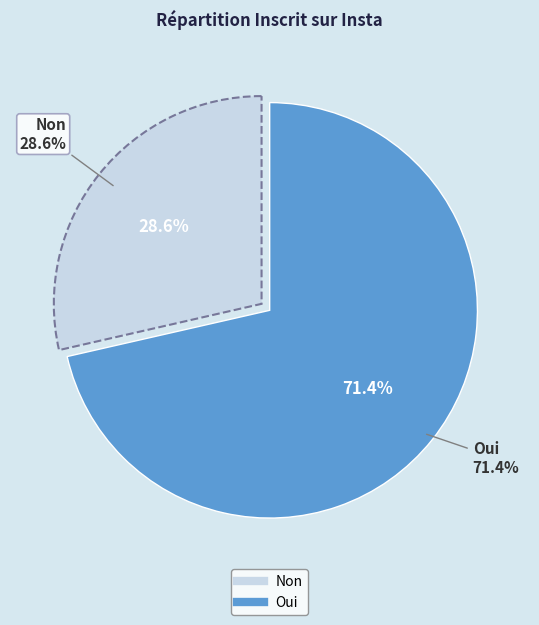

The Non slice represents 29% of the pie. True or false?

True